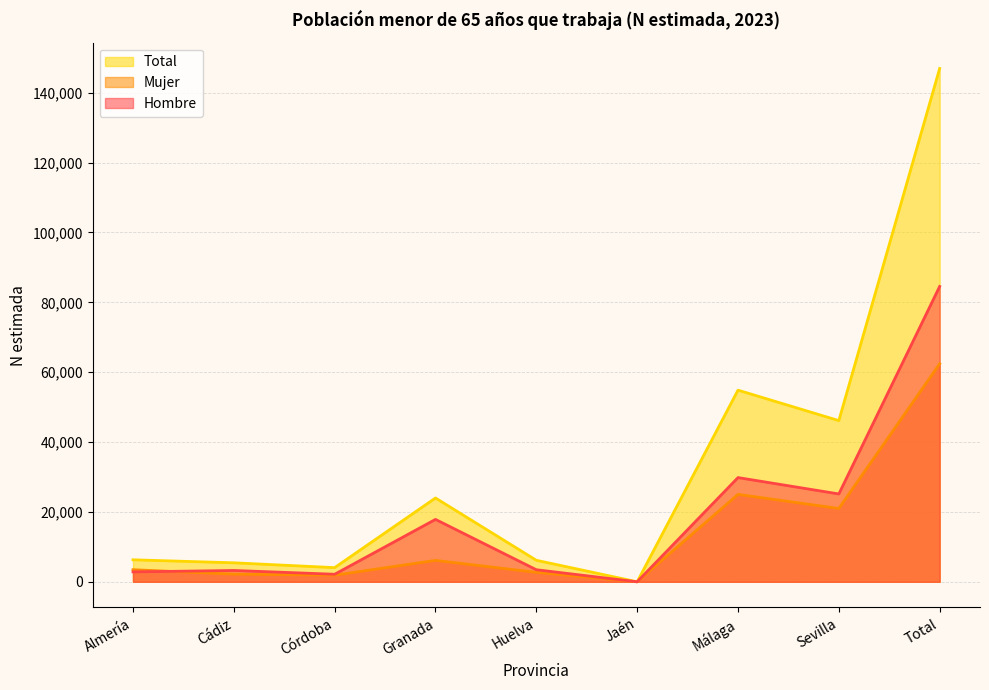

True or false: Mujer (línea) has a value of 4247 at Granada.

False